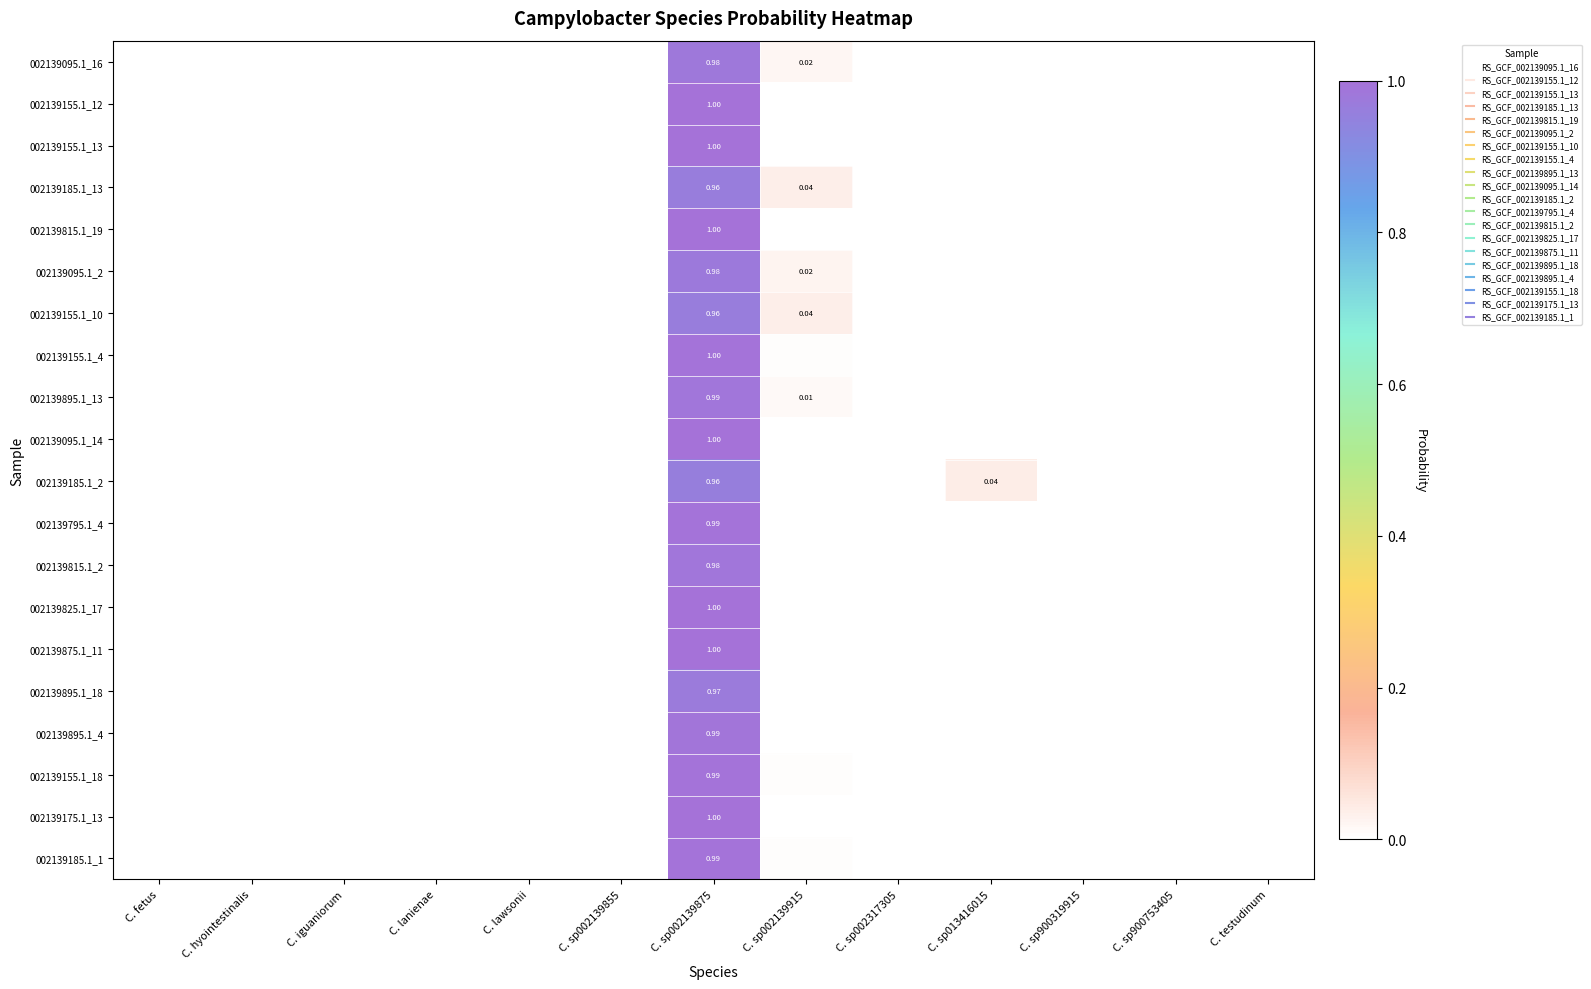

Between C. fetus and C. iguaniorum, which is larger?

C. fetus